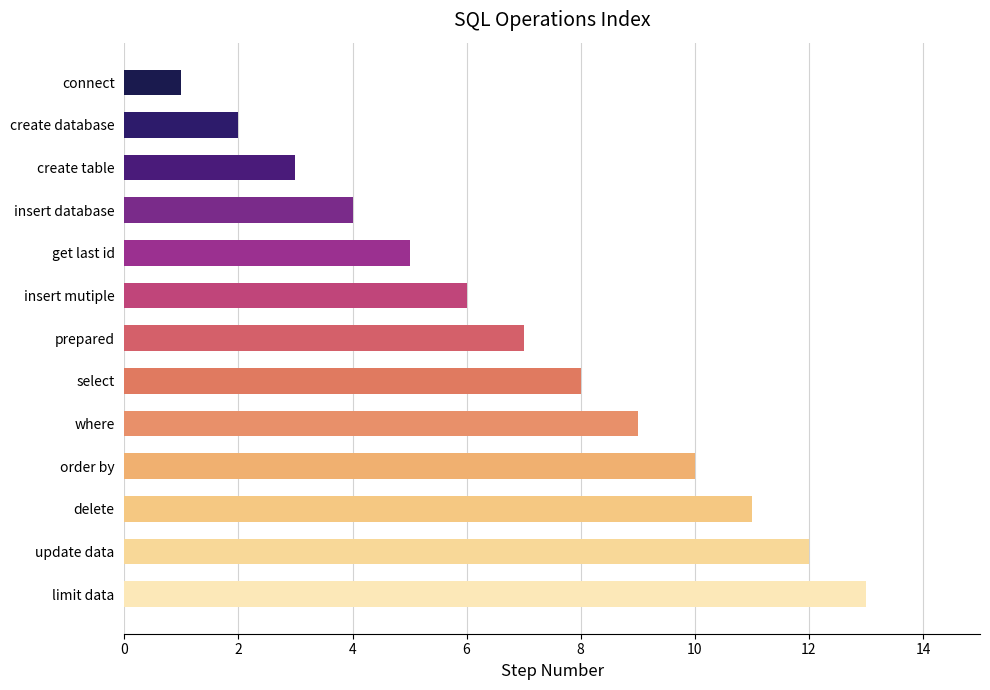

What is the change in value from insert database to update data?

+8